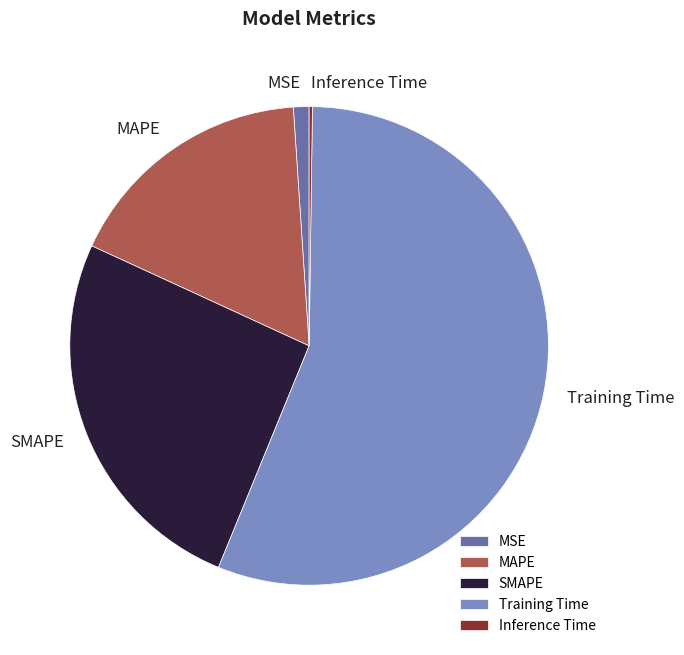

Approximately how many times larger is the value at MAPE compared to SMAPE?

0.7